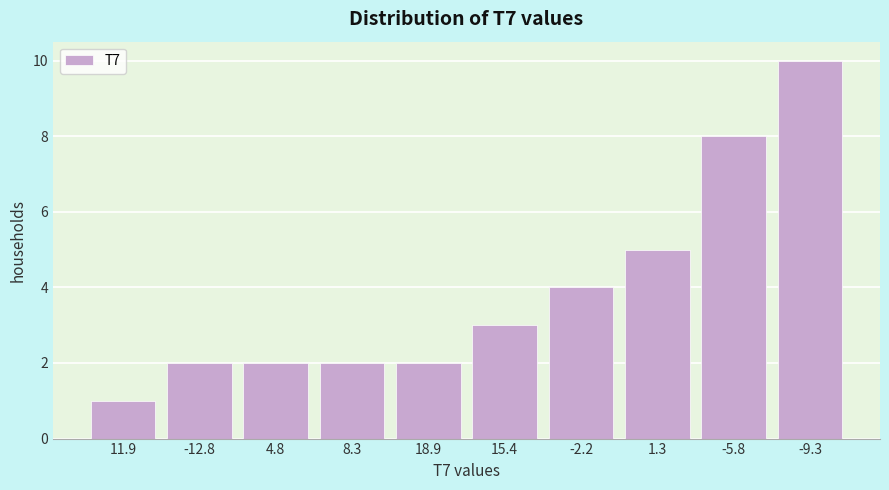

Reading right to left, extract all data points from this chart.

-9.3=10	-5.8=8	1.3=5	-2.2=4	15.4=3	18.9=2	8.3=2	4.8=2	-12.8=2	11.9=1